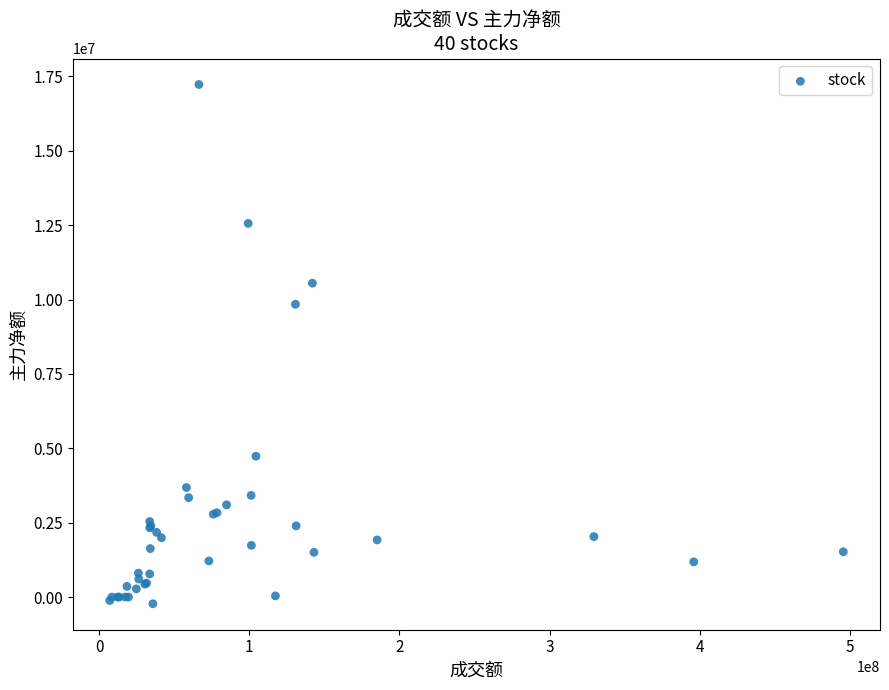

What Y value in the scatter plot is closest to 8500848?

9840329